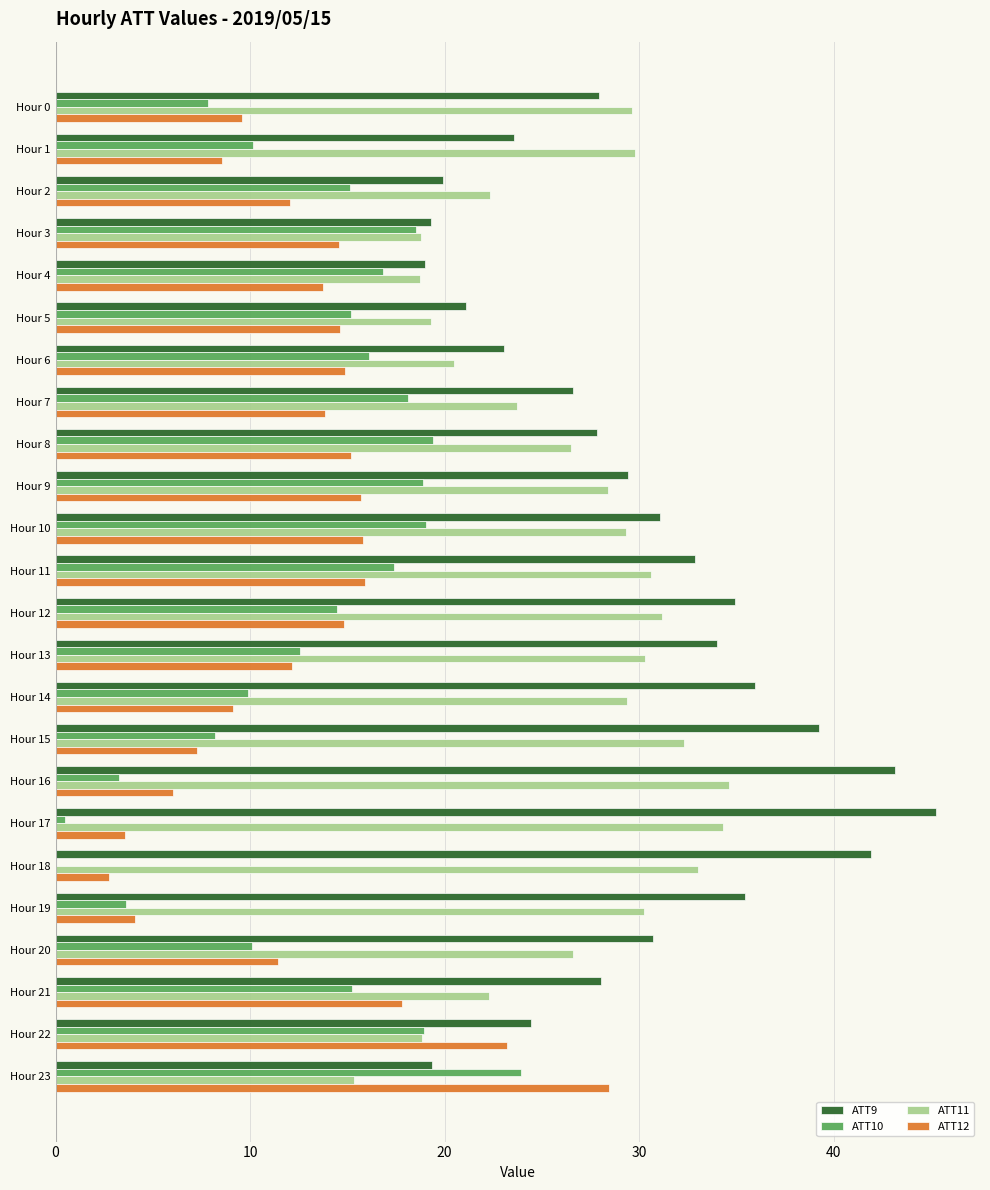

What is the total value across all series at Hour 19?

73.4